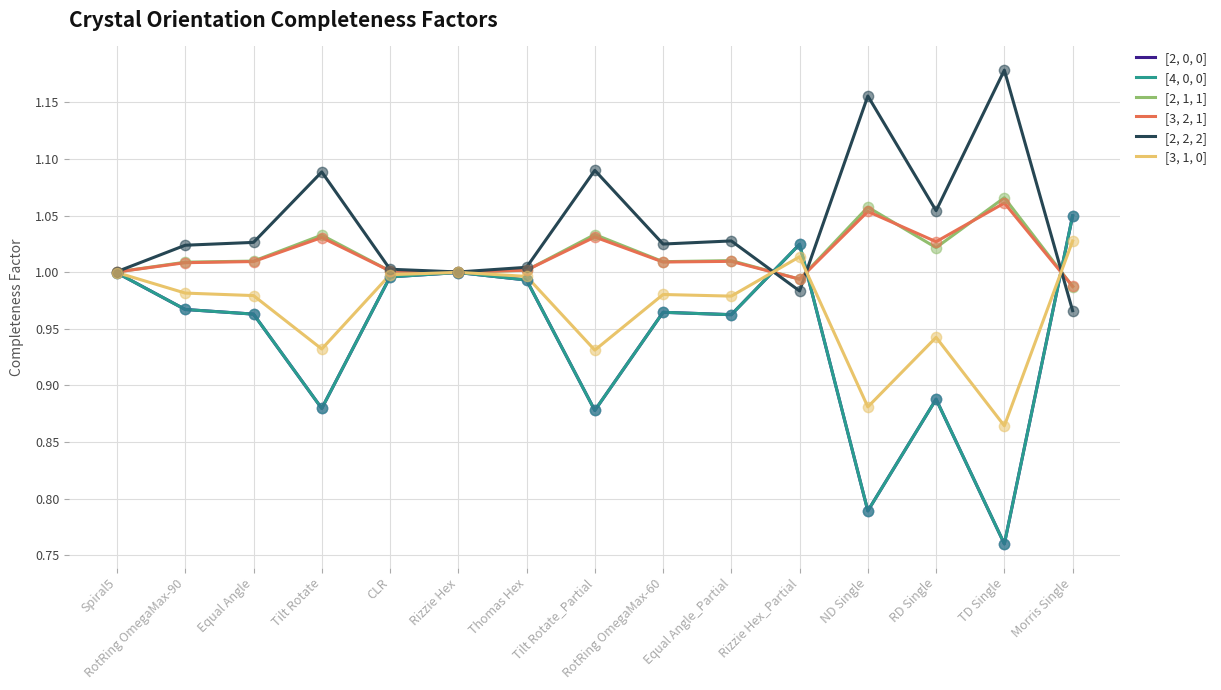

What are all the series names shown in the legend?

[2, 0, 0], [4, 0, 0], [2, 1, 1], [3, 2, 1], [2, 2, 2], [3, 1, 0]